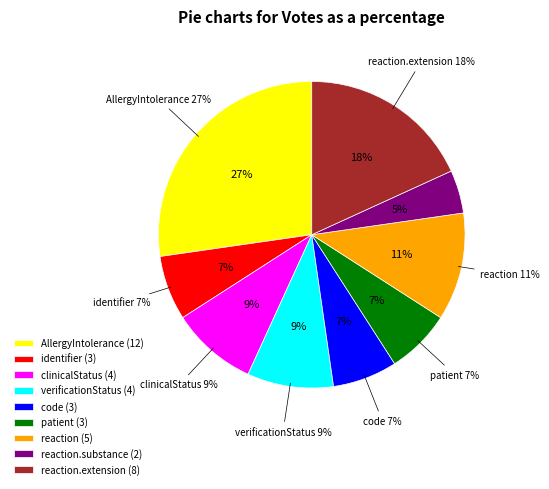

How many slices are in this pie chart?

9